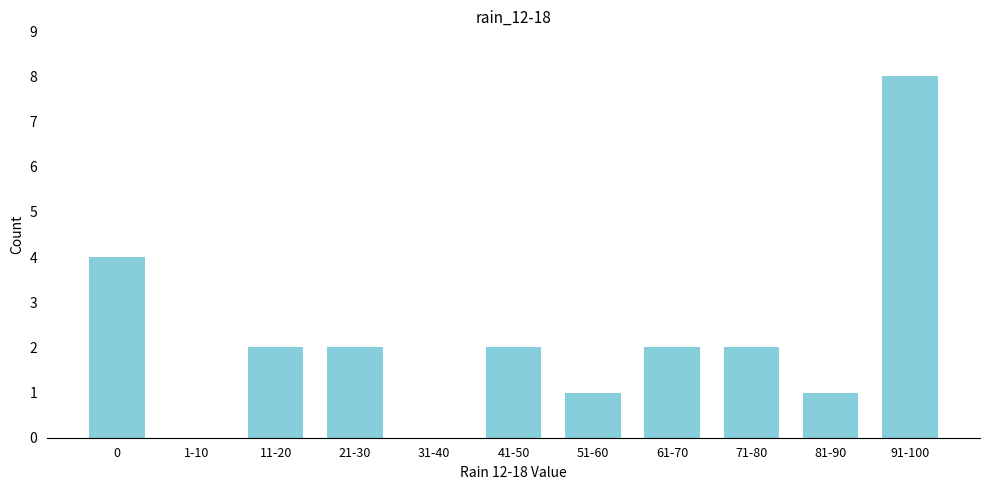

Reading left to right, transcribe all the data shown in this chart.

0=4	1-10=0	11-20=2	21-30=2	31-40=0	41-50=2	51-60=1	61-70=2	71-80=2	81-90=1	91-100=8